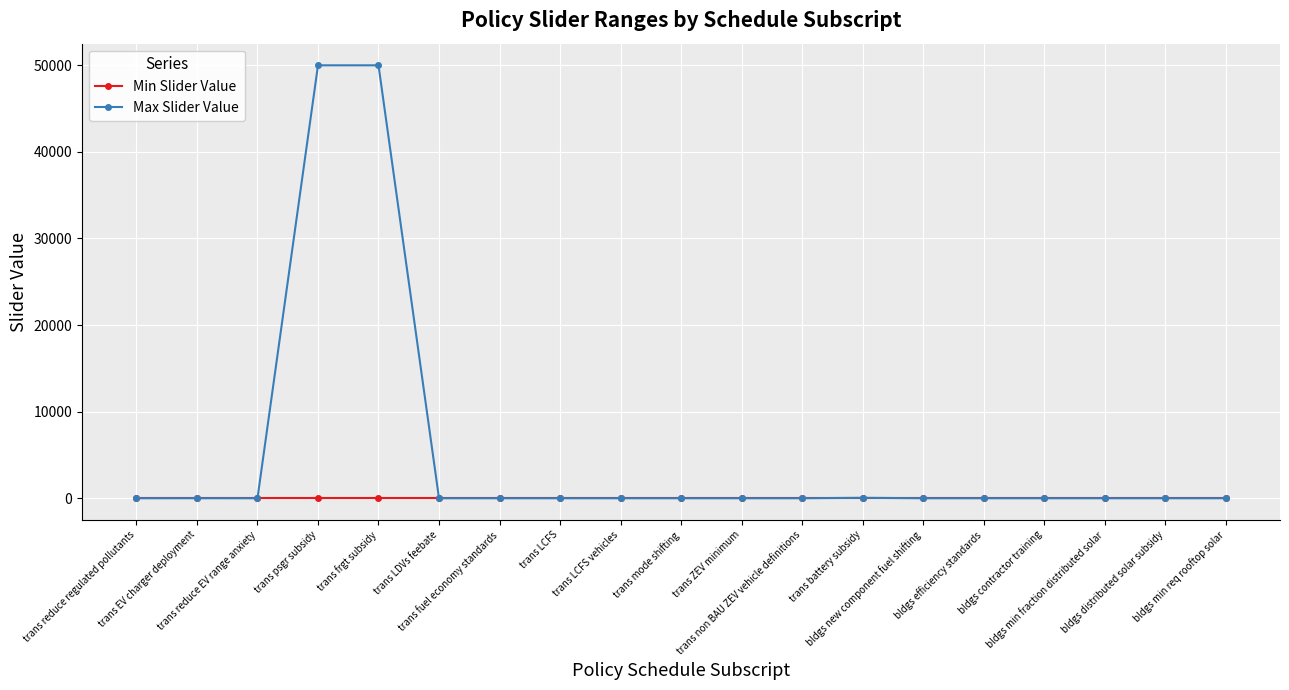

Which series has the largest total across all categories?

Max Slider Value